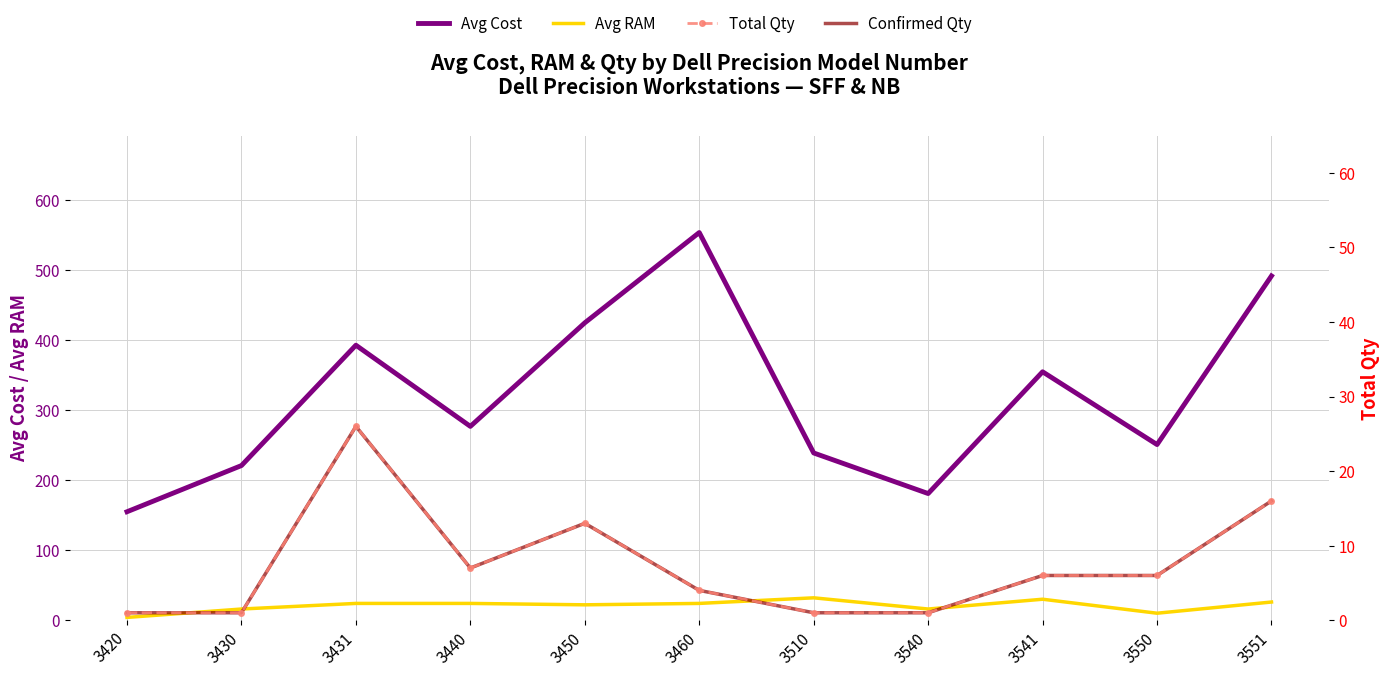

What is the total value across all series at 3510?

273